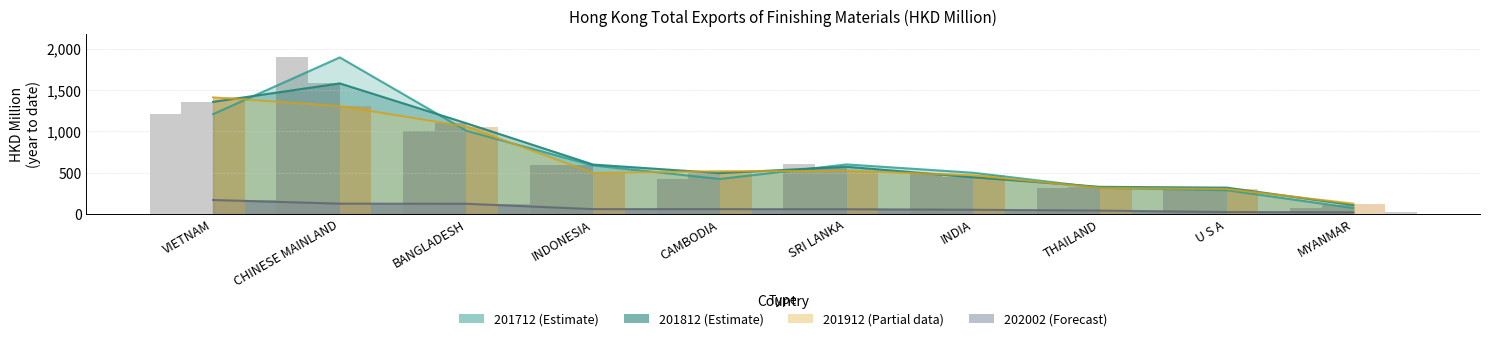

At how many categories does at least one series exceed 1824?

1